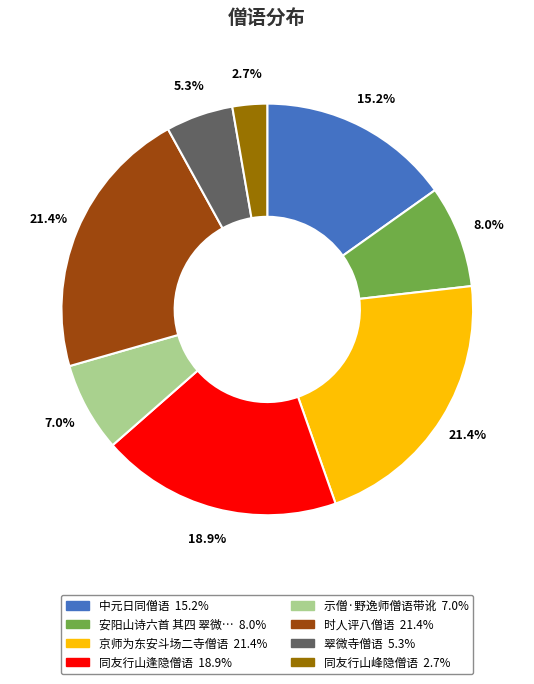

Is there any slice that represents more than half of the pie?

No